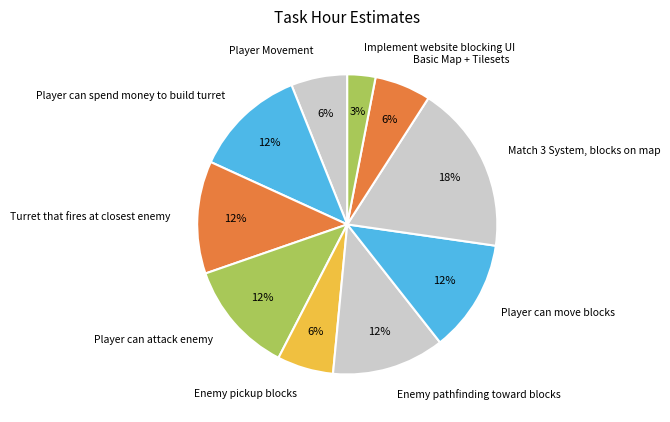

Which slice is the smallest?

Implement website blocking UI